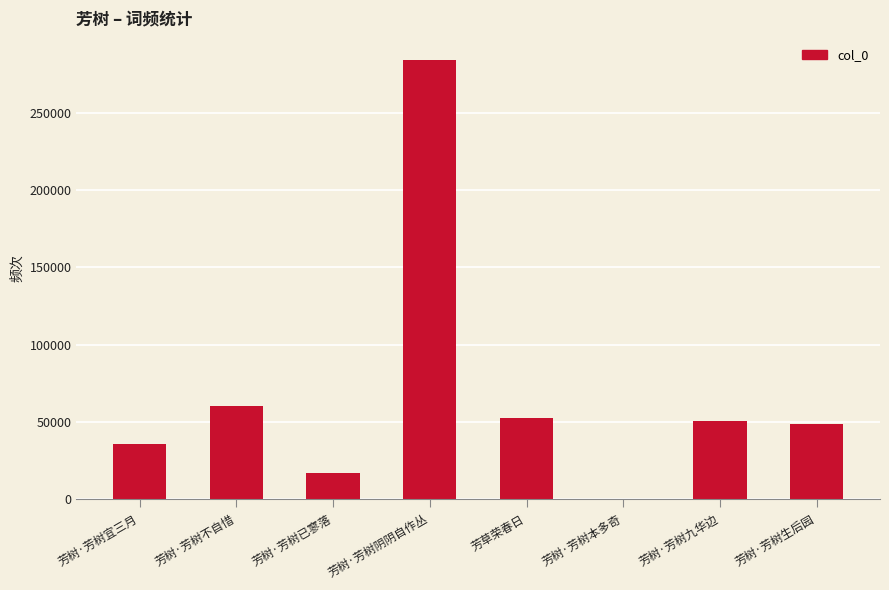

True or false: the data shows 284032 at 芳树·芳树阴阴自作丛.

True